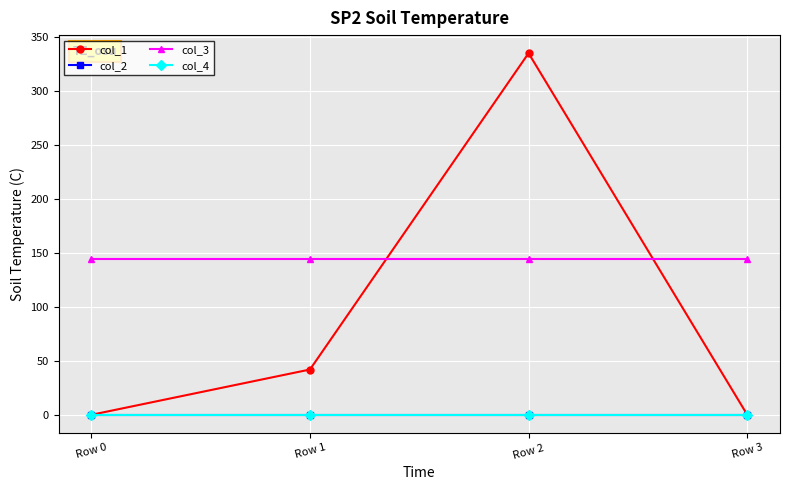

Is this an area chart (filled region under the line)?

No